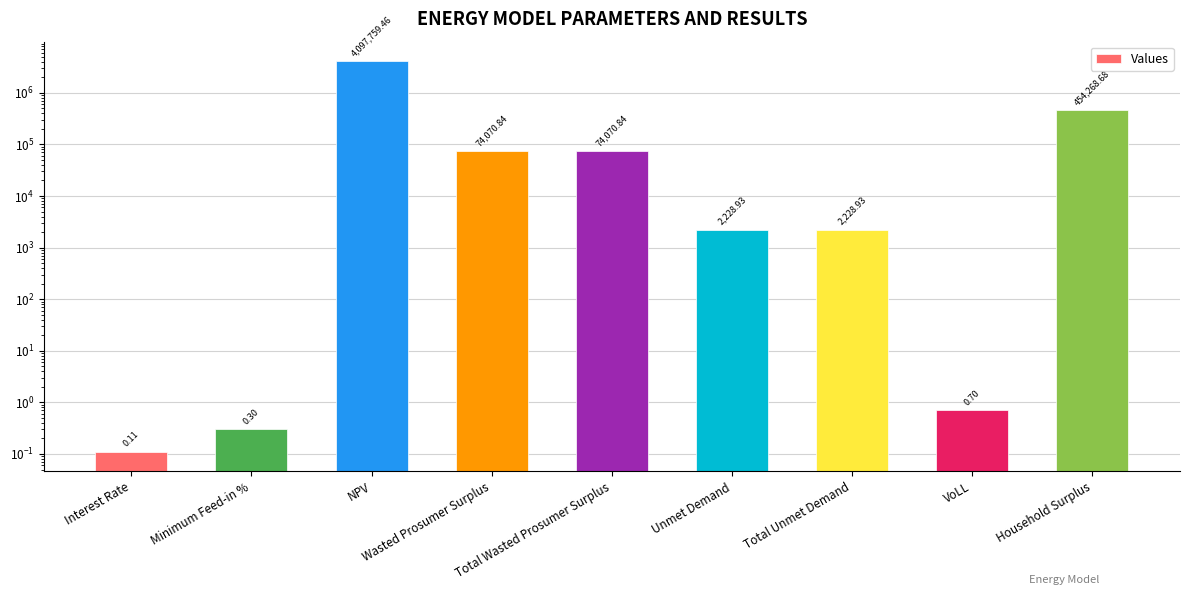

How many values are below 2228?

3